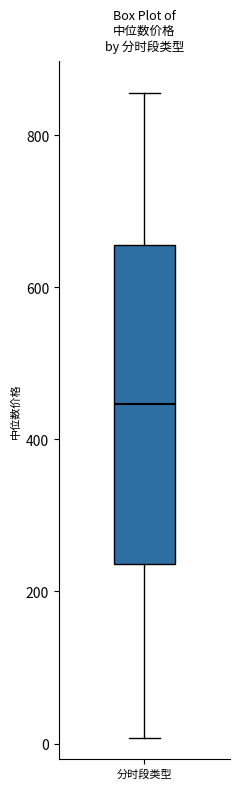

Read this box plot against the y-axis: the position of the median line, the range covered by the box, and the ends of both whiskers. The values are not printed on the chart, so give them approximately, as read against the axis.

median 440, box 240 to 660, whiskers 0 to 860